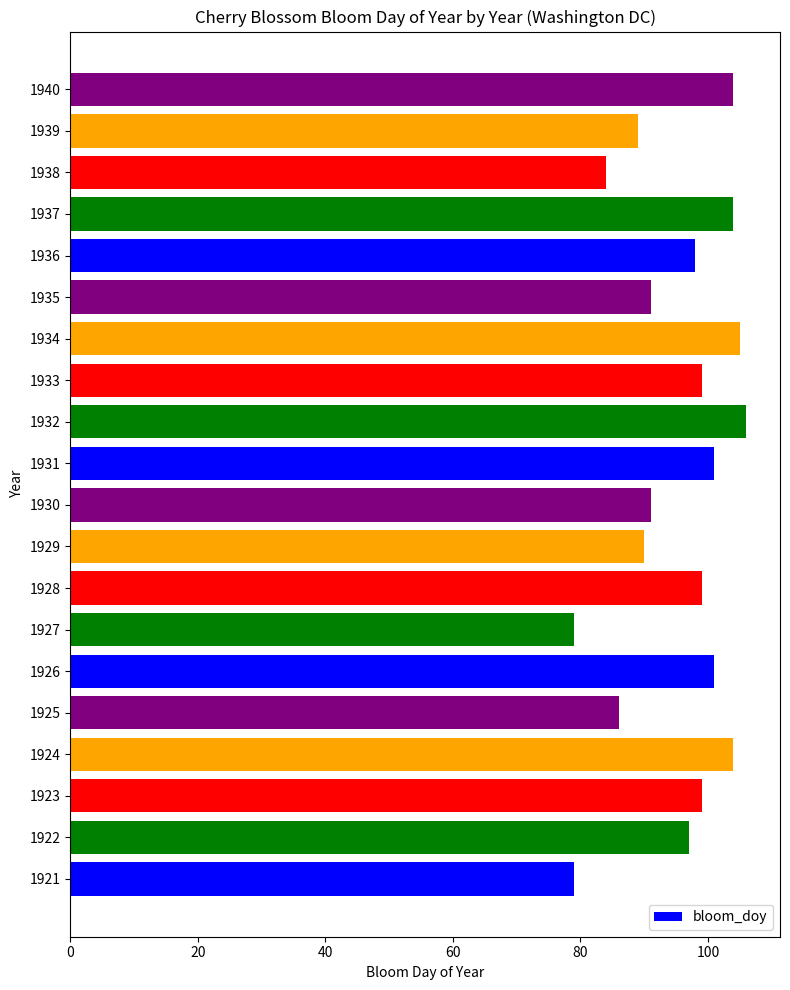

What is the sum of all values?

1906